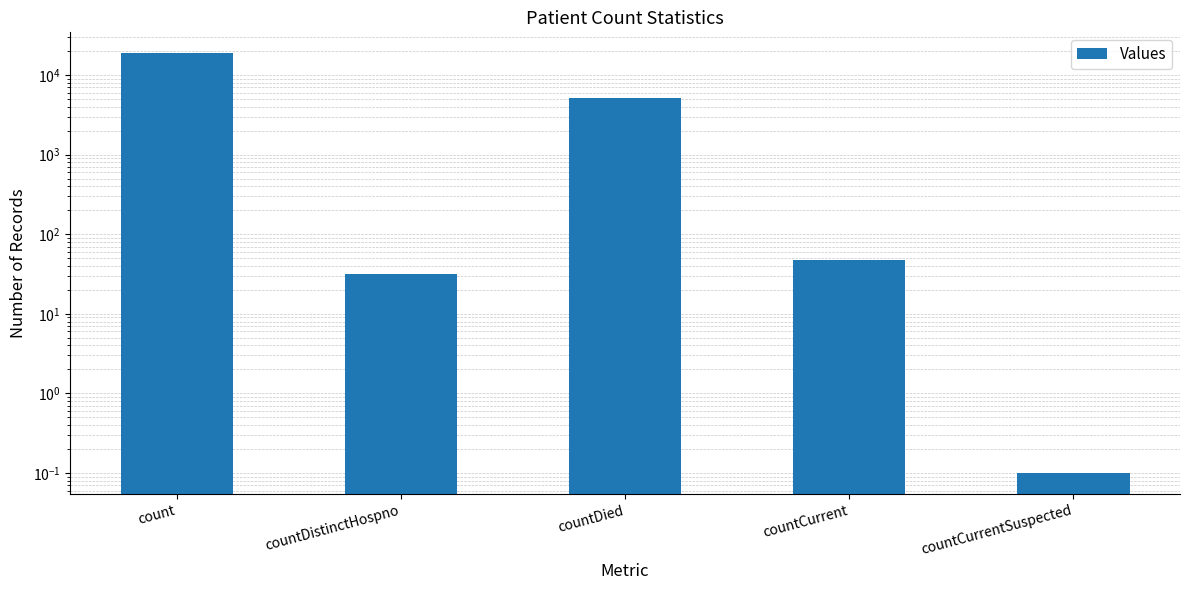

What is the label of the 2nd bar from the left?

countDistinctHospno